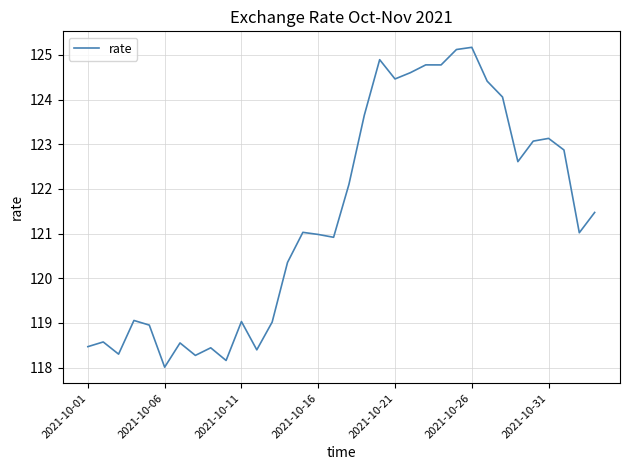

What is the greatest value displayed?

125.2